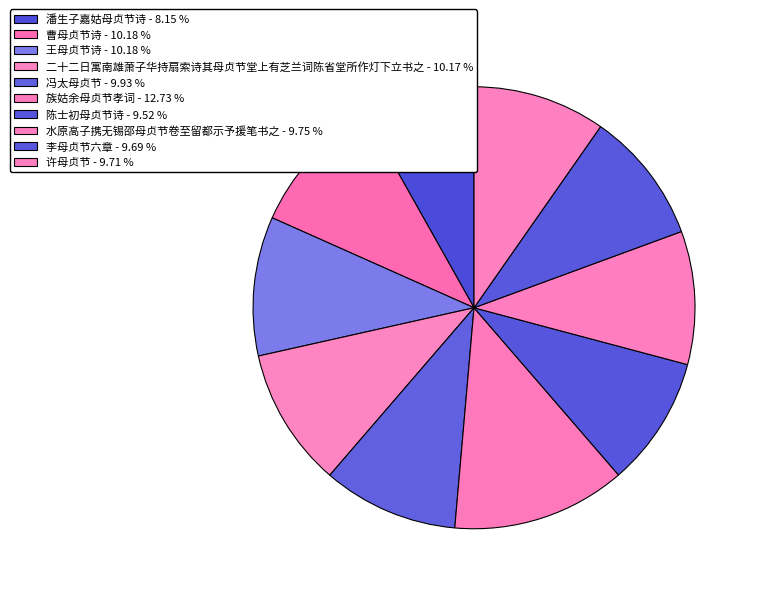

How many slices are in this pie chart?

10